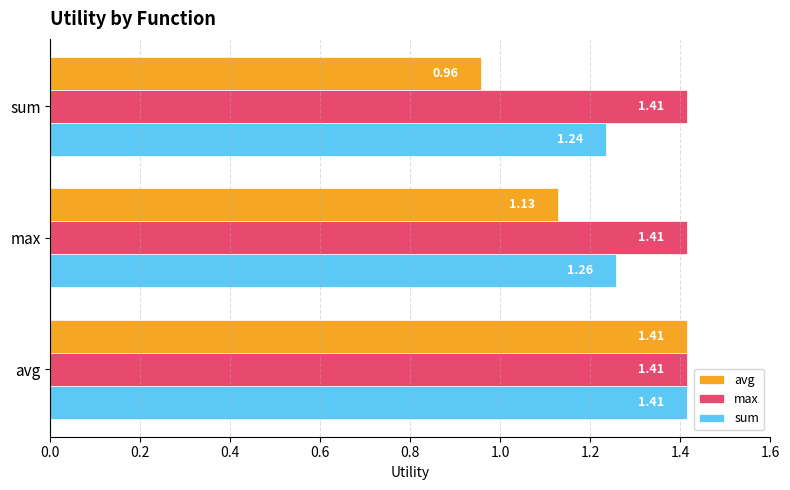

What is the spread (max minus min) of values at max?

0.3